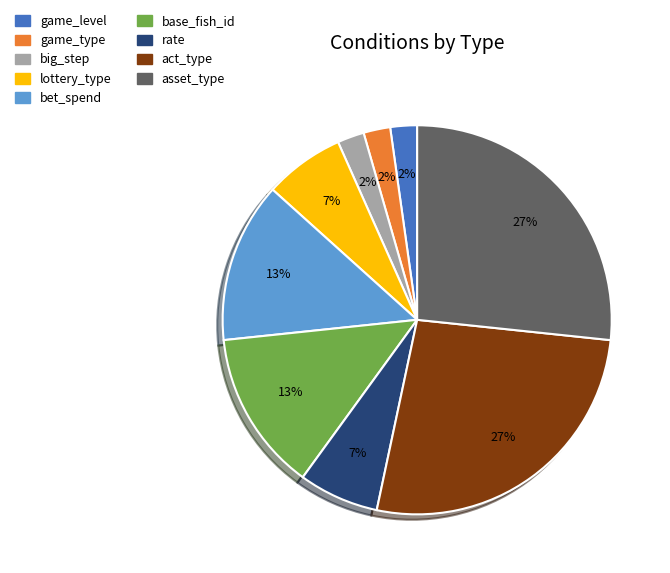

Is the sum of game_type and asset_type greater than half?

No